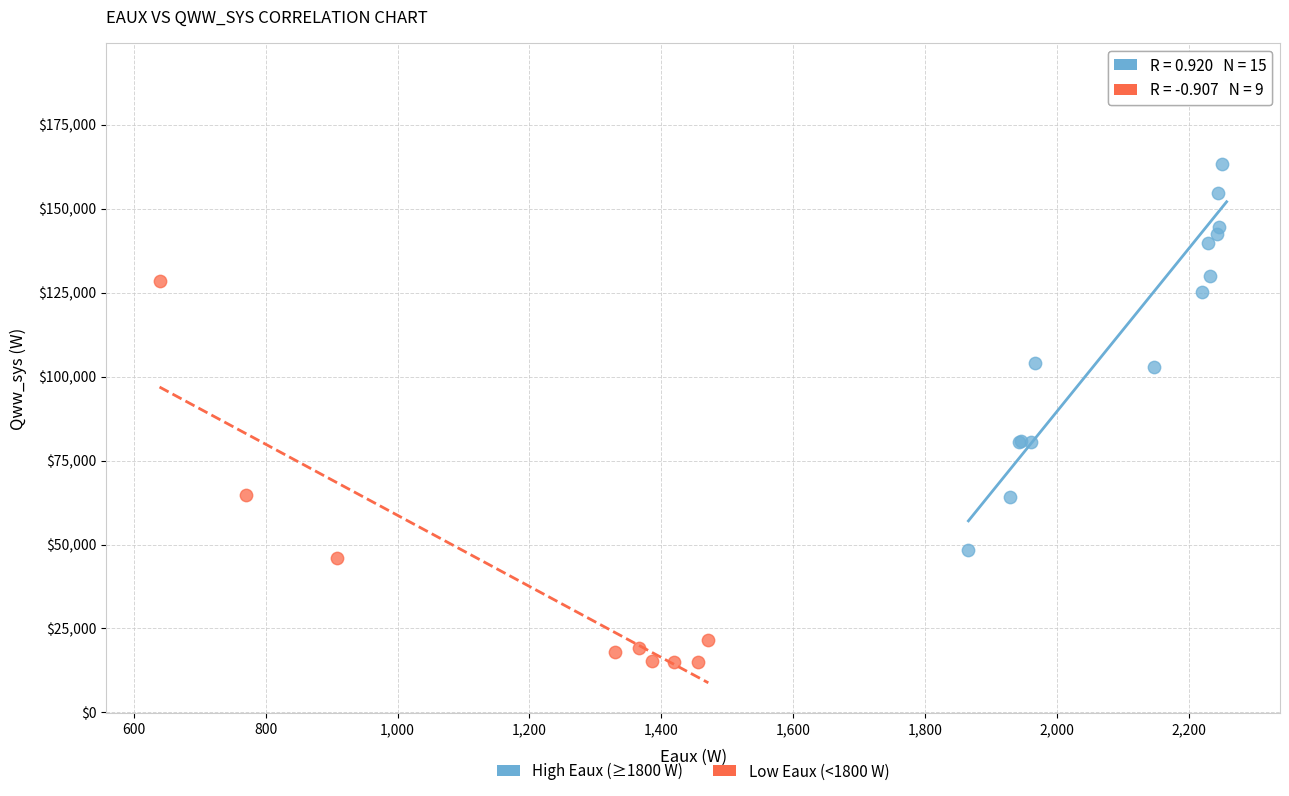

Which series has the widest spread of Y values?

High Eaux (≥1800 W)